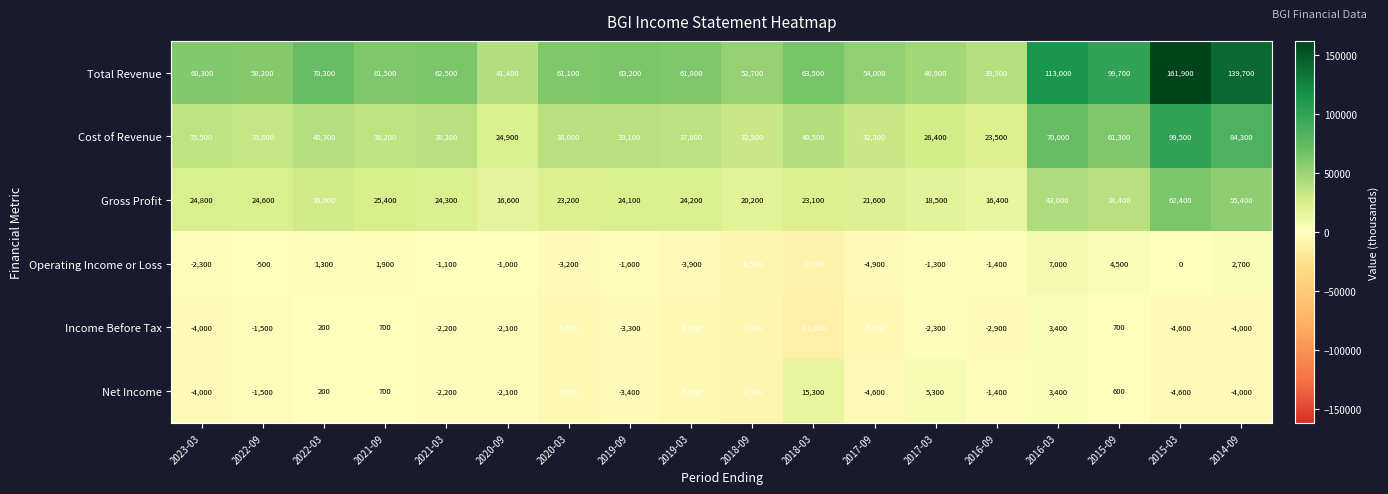

Count the number of categories in the chart.

18